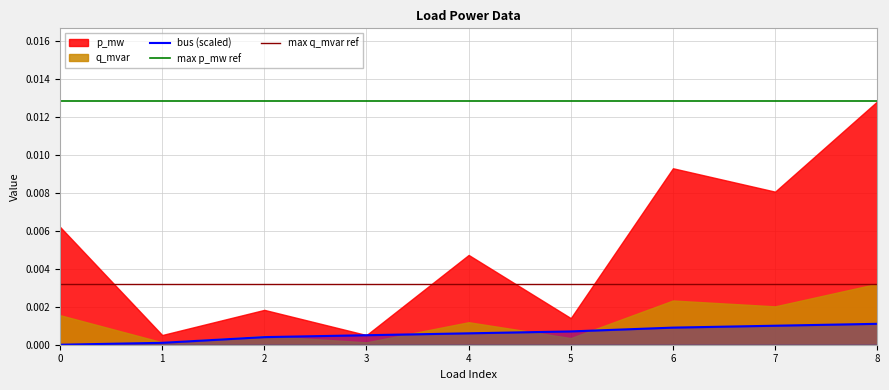

Which series has the largest total across all categories?

max p_mw ref